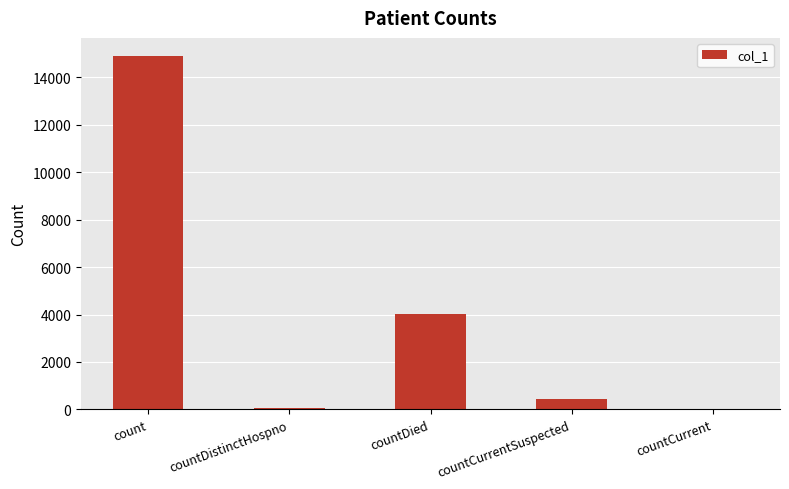

What is the average value?

3895